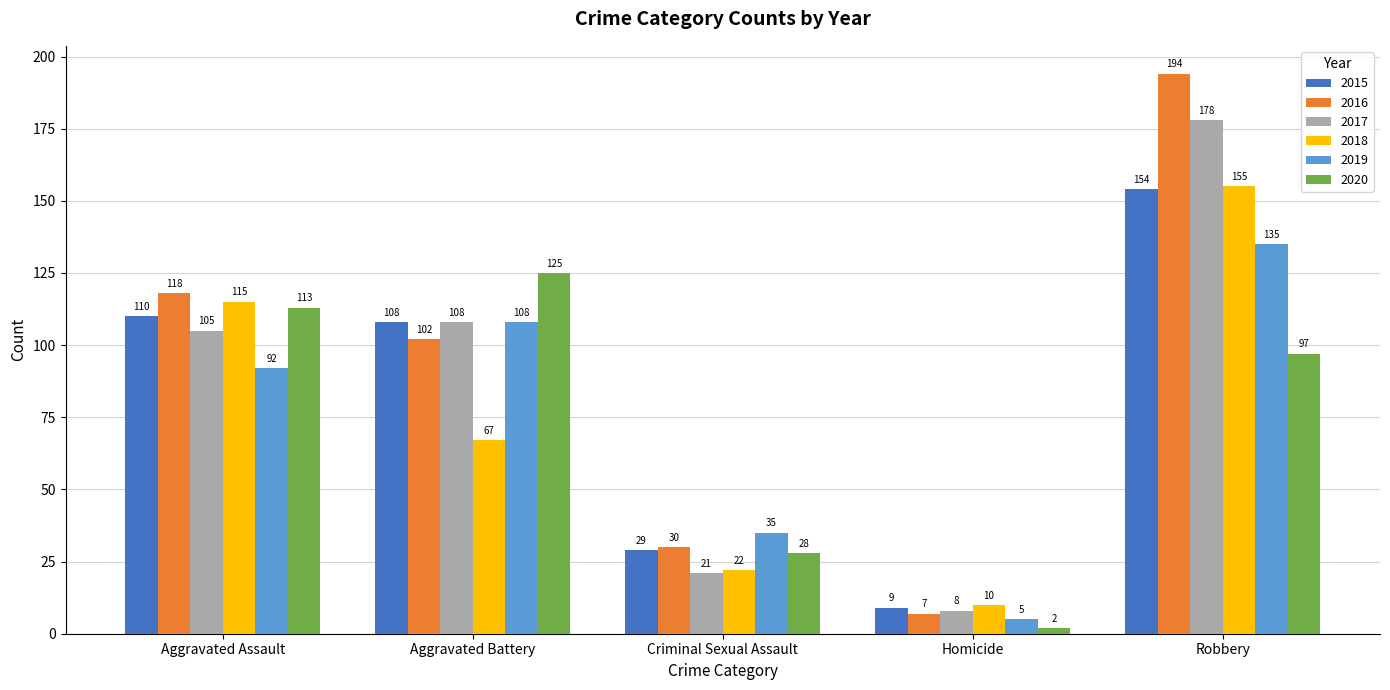

Reading left to right, extract all data points from this chart.

2015: Aggravated Assault=110	Aggravated Battery=108	Criminal Sexual Assault=29	Homicide=9	Robbery=154
2016: Aggravated Assault=118	Aggravated Battery=102	Criminal Sexual Assault=30	Homicide=7	Robbery=194
2017: Aggravated Assault=105	Aggravated Battery=108	Criminal Sexual Assault=21	Homicide=8	Robbery=178
2018: Aggravated Assault=115	Aggravated Battery=67	Criminal Sexual Assault=22	Homicide=10	Robbery=155
2019: Aggravated Assault=92	Aggravated Battery=108	Criminal Sexual Assault=35	Homicide=5	Robbery=135
2020: Aggravated Assault=113	Aggravated Battery=125	Criminal Sexual Assault=28	Homicide=2	Robbery=97